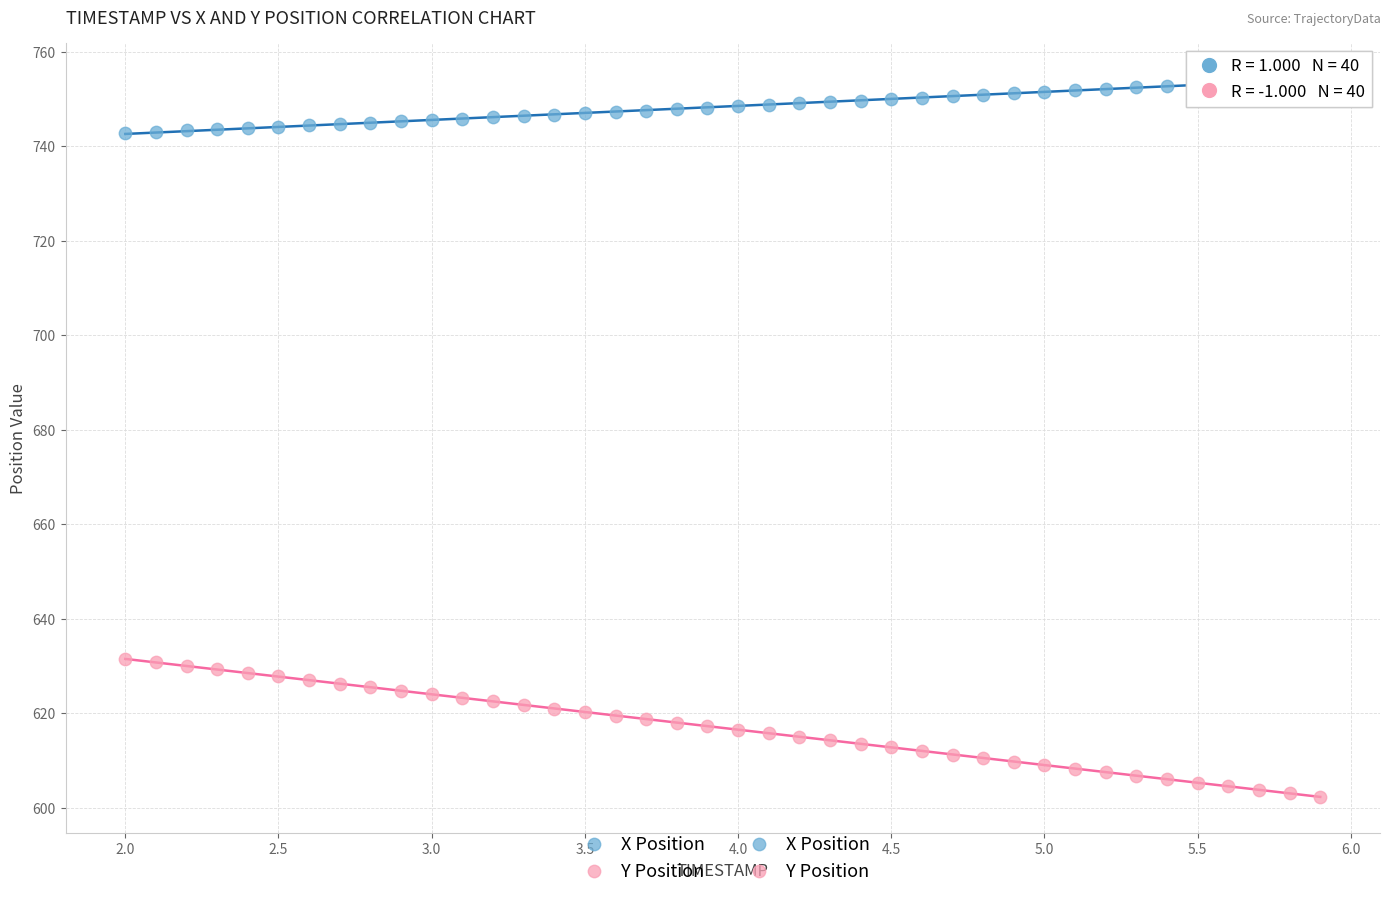

What is the X range (max minus min) for the scatter plot?

3.9